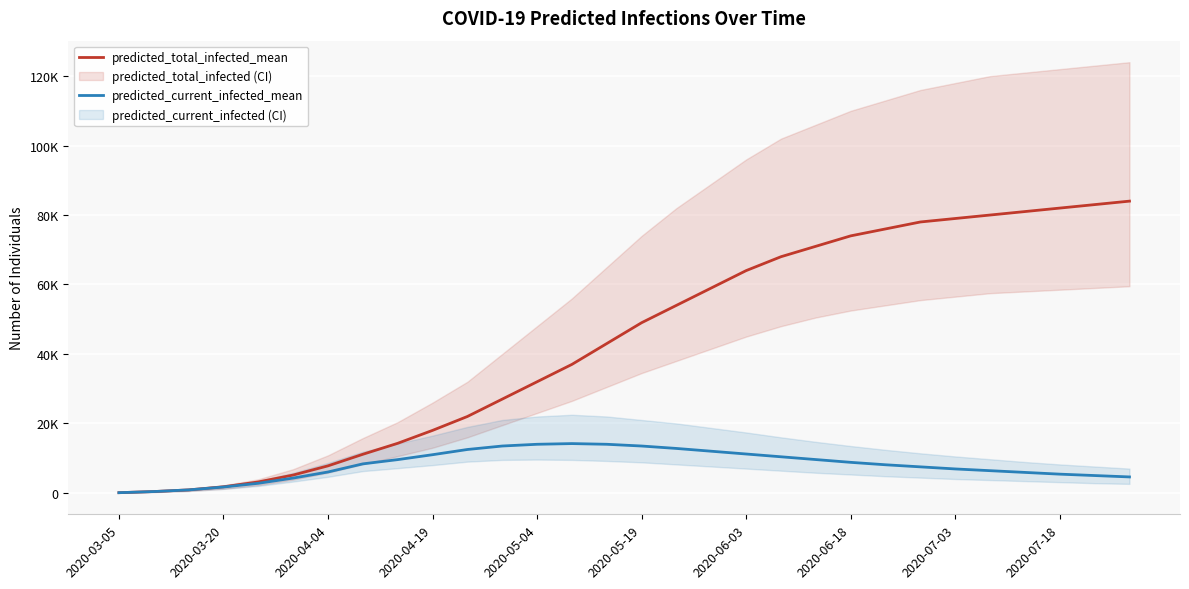

Count the number of categories in the chart.

30